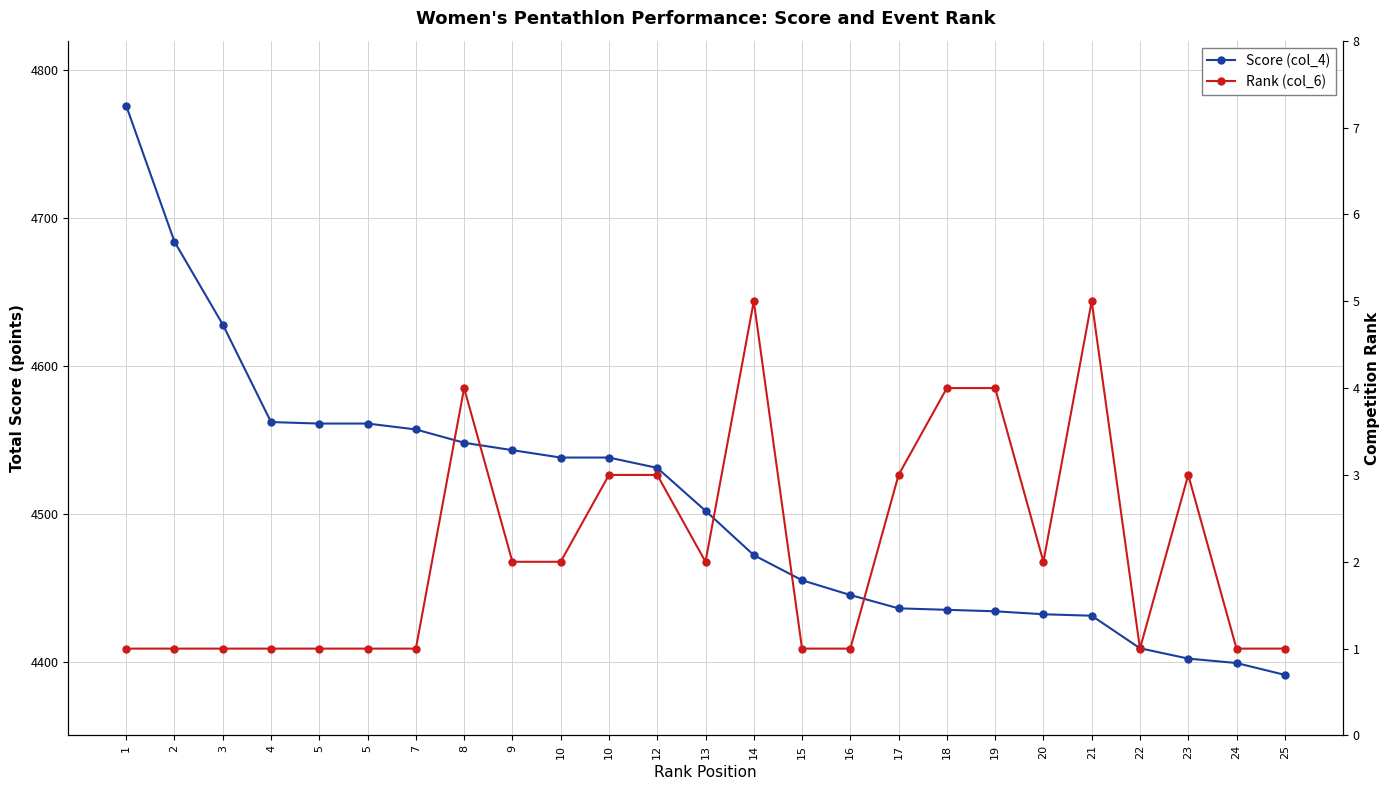

True or false: Rank (col_6) has more than 0 interior local peaks.

True